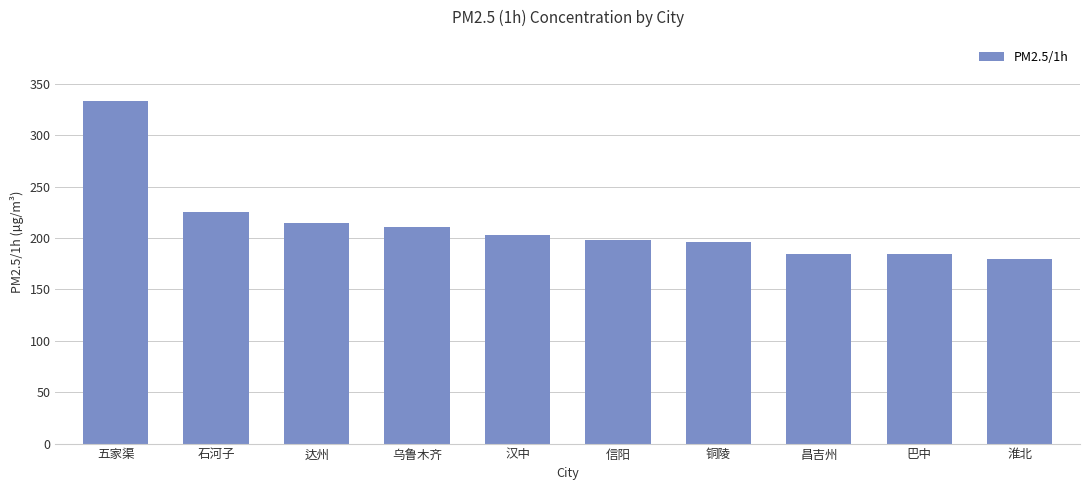

True or false: the data shows 147 at 石河子.

False